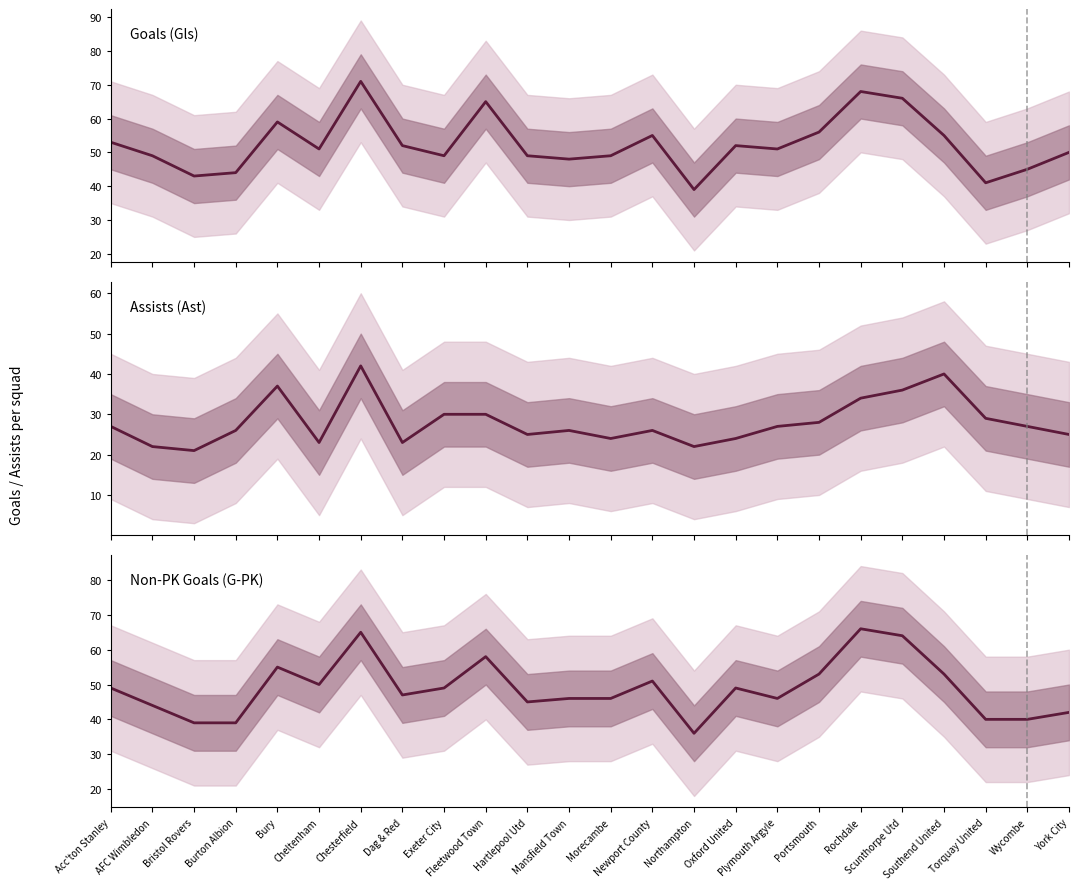

Rank the series by their maximum value, from highest to lowest.

Gls, G-PK, Ast